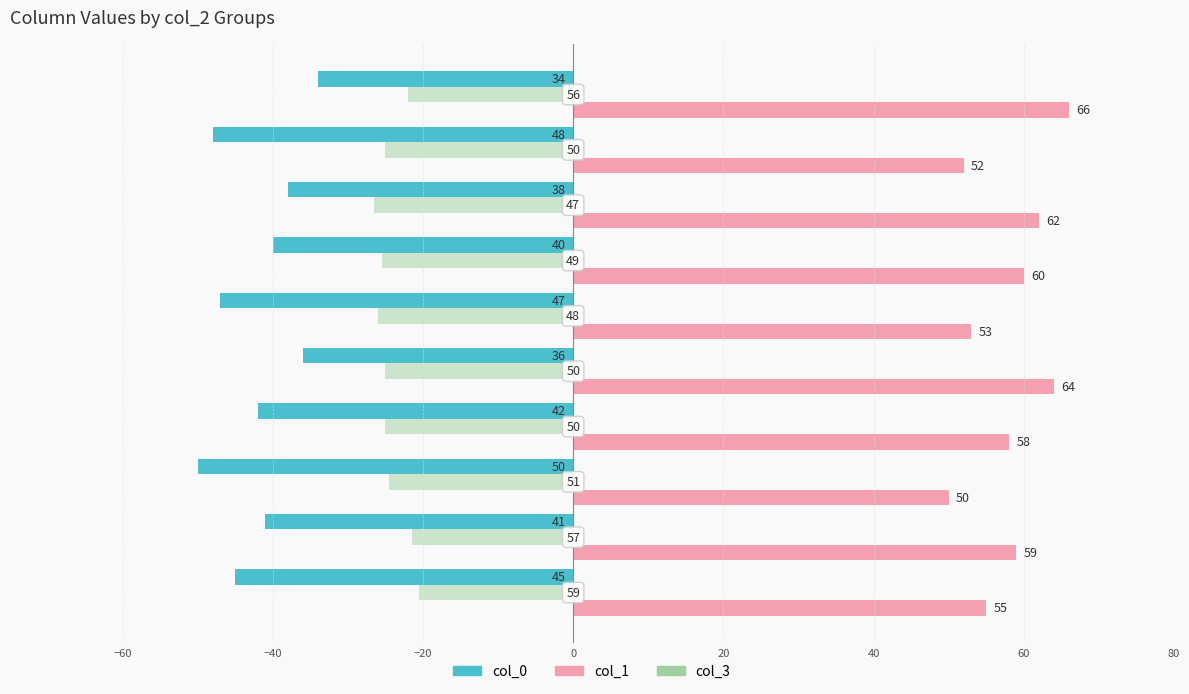

What is the difference between the second highest and second lowest values in the col_1 series?

12.0